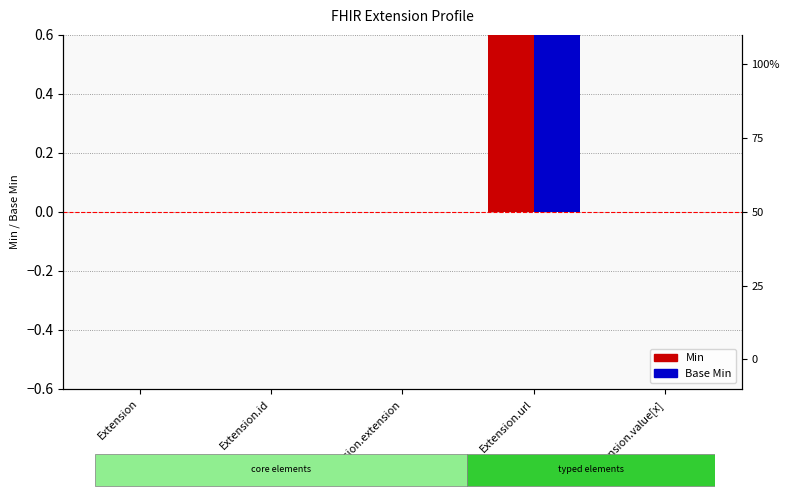

How many bars are there in total?

10